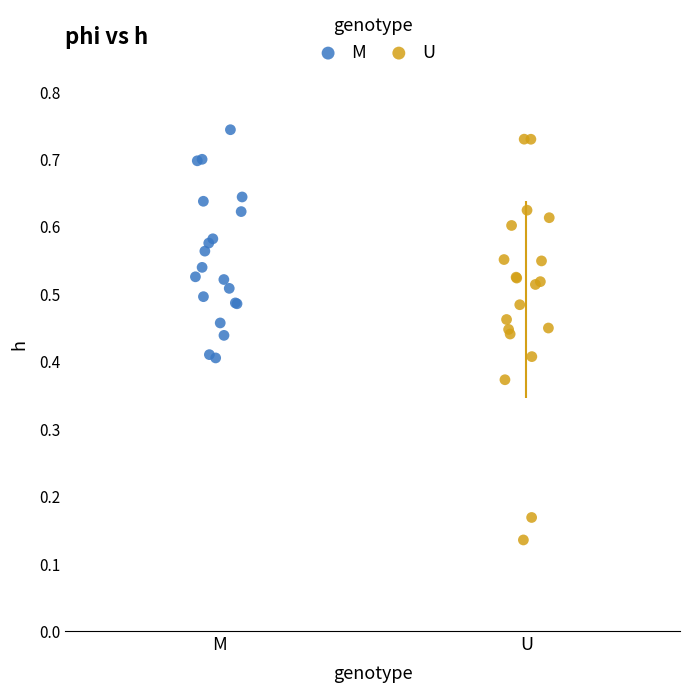

Which series has the largest Y range (max minus min)?

U